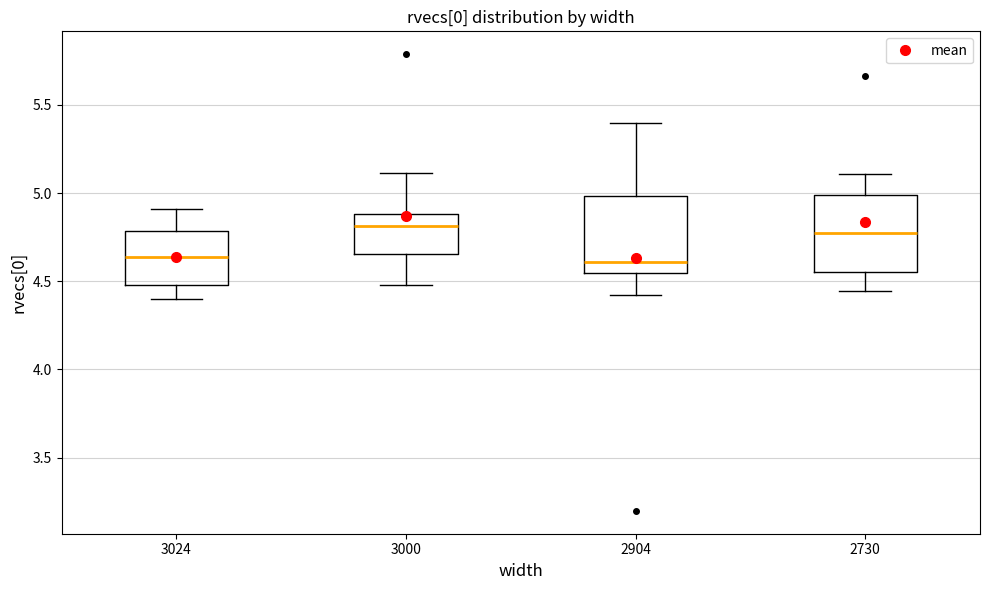

Reading left to right, transcribe this box plot: for each box, give where its median line is, the range the box spans, and where its two whiskers end, as read against the y-axis. The values are not printed on the chart, so give them approximately, as read against the axis.

3024: median 4.65, box 4.50 to 4.80, whiskers 4.40 to 4.90
3000: median 4.80, box 4.65 to 4.90, whiskers 4.50 to 5.10
2904: median 4.60, box 4.55 to 5.00, whiskers 4.40 to 5.40
2730: median 4.75, box 4.55 to 5.00, whiskers 4.45 to 5.10